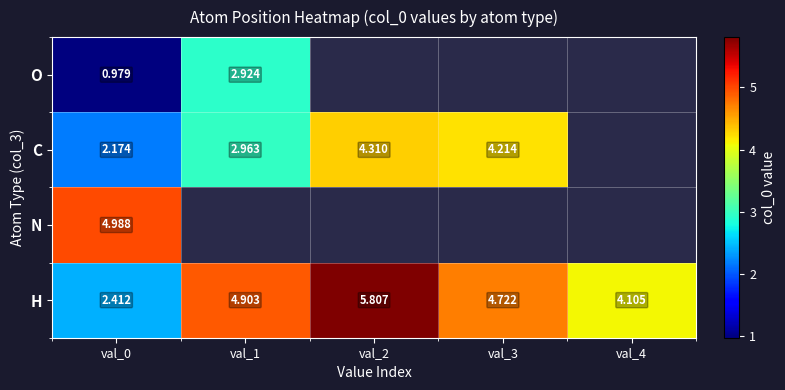

Is it true that H equals 4.9 at val_1?

True